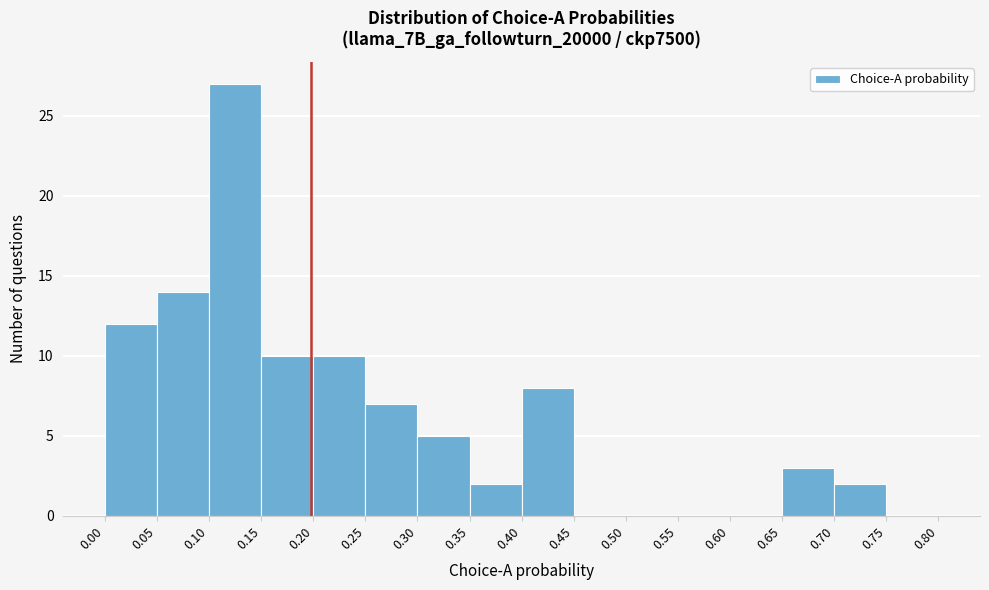

What is the height of the bar covering 0.25 to 0.30 on the x-axis? The values are not printed on the chart, so give them approximately, as read against the axis.

7